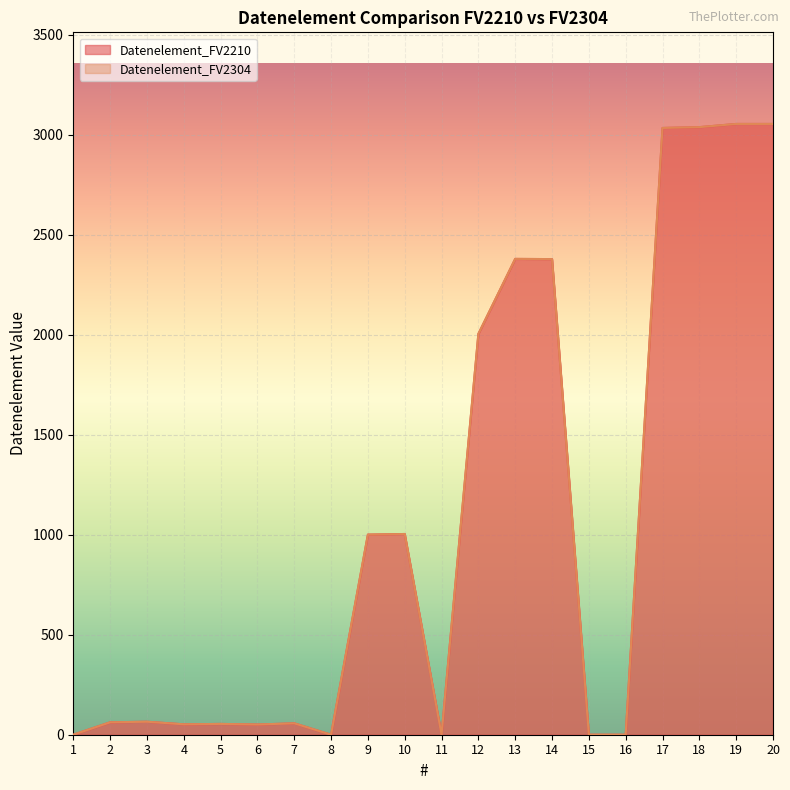

How many interior local peaks does the Datenelement_FV2210 series have?

5